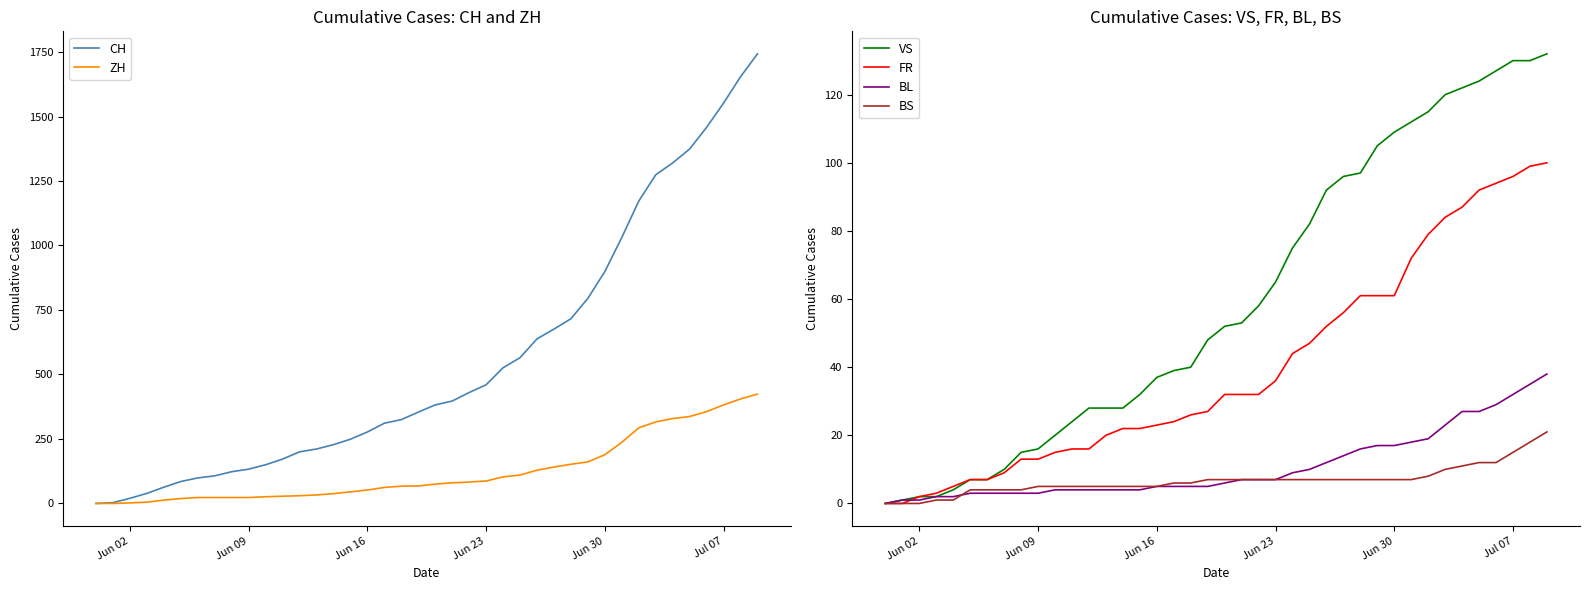

What is the maximum value for BS?

21